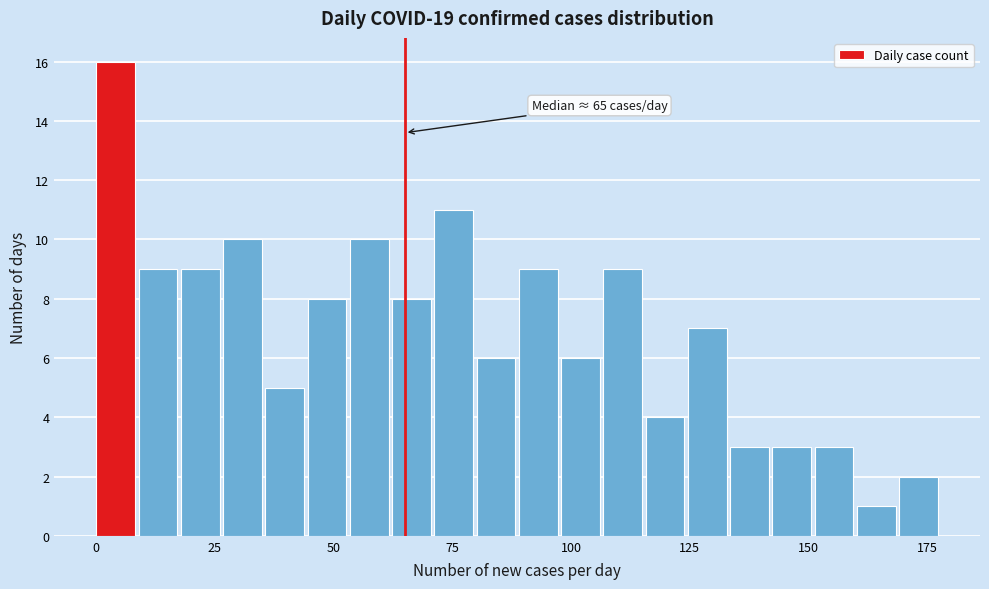

Around what value on the x-axis is the tallest bar? Give the approximate position of its centre, as read against the axis.

5